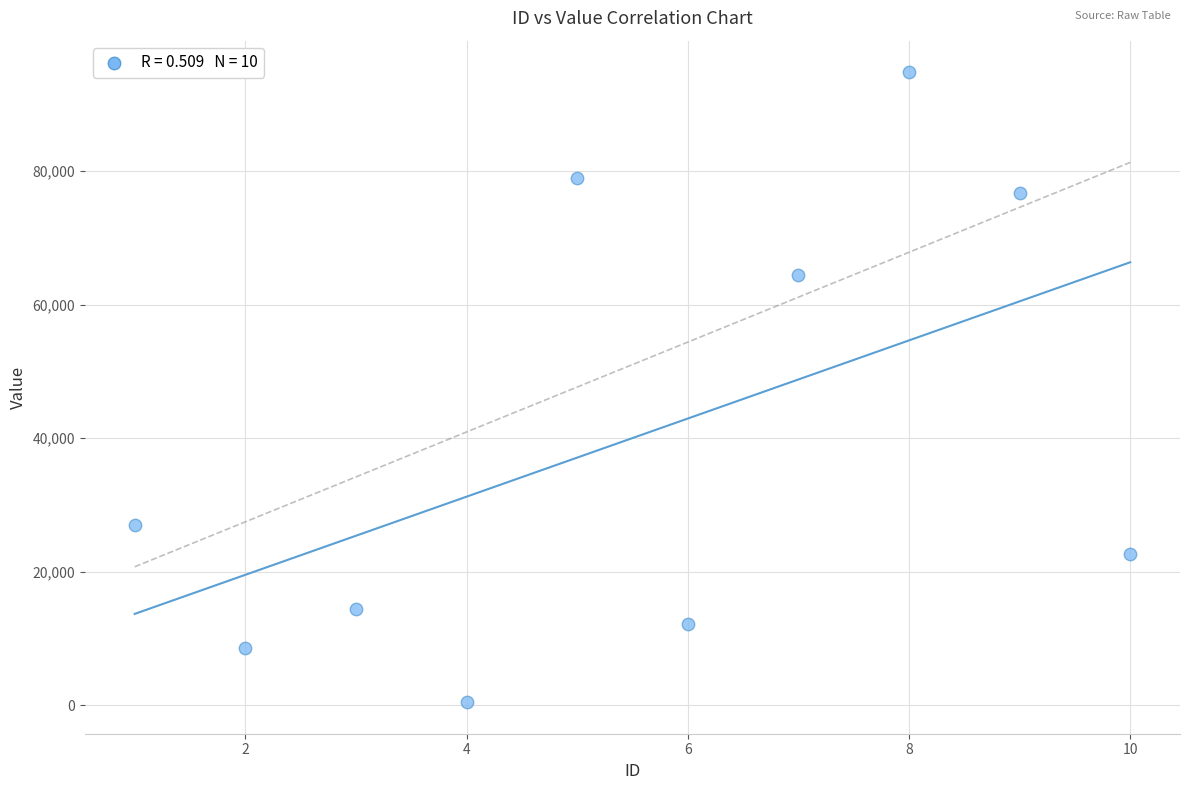

What is the range of Y values (max minus min)?

94337